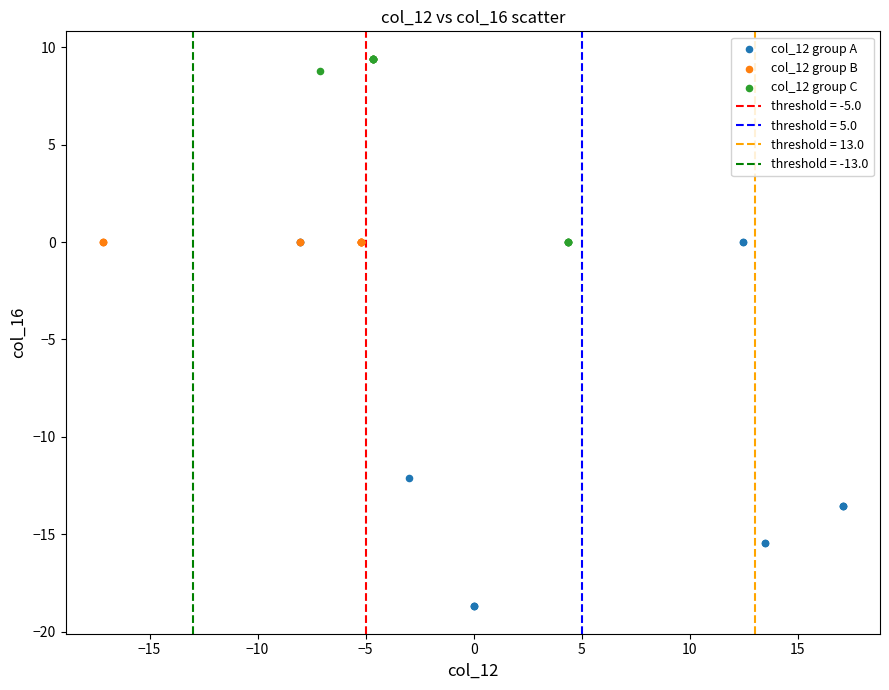

Which series has the widest spread of Y values?

col_12 group A